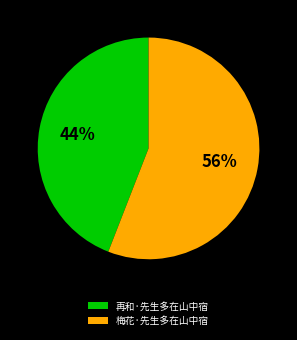

How many slices are in this pie chart?

2